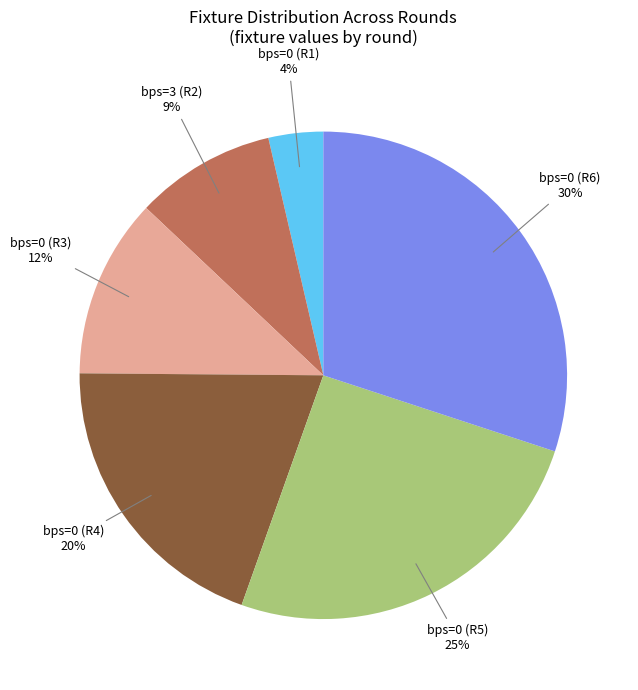

To the nearest percent, what is the difference between the largest and smallest slice percentages?

26%